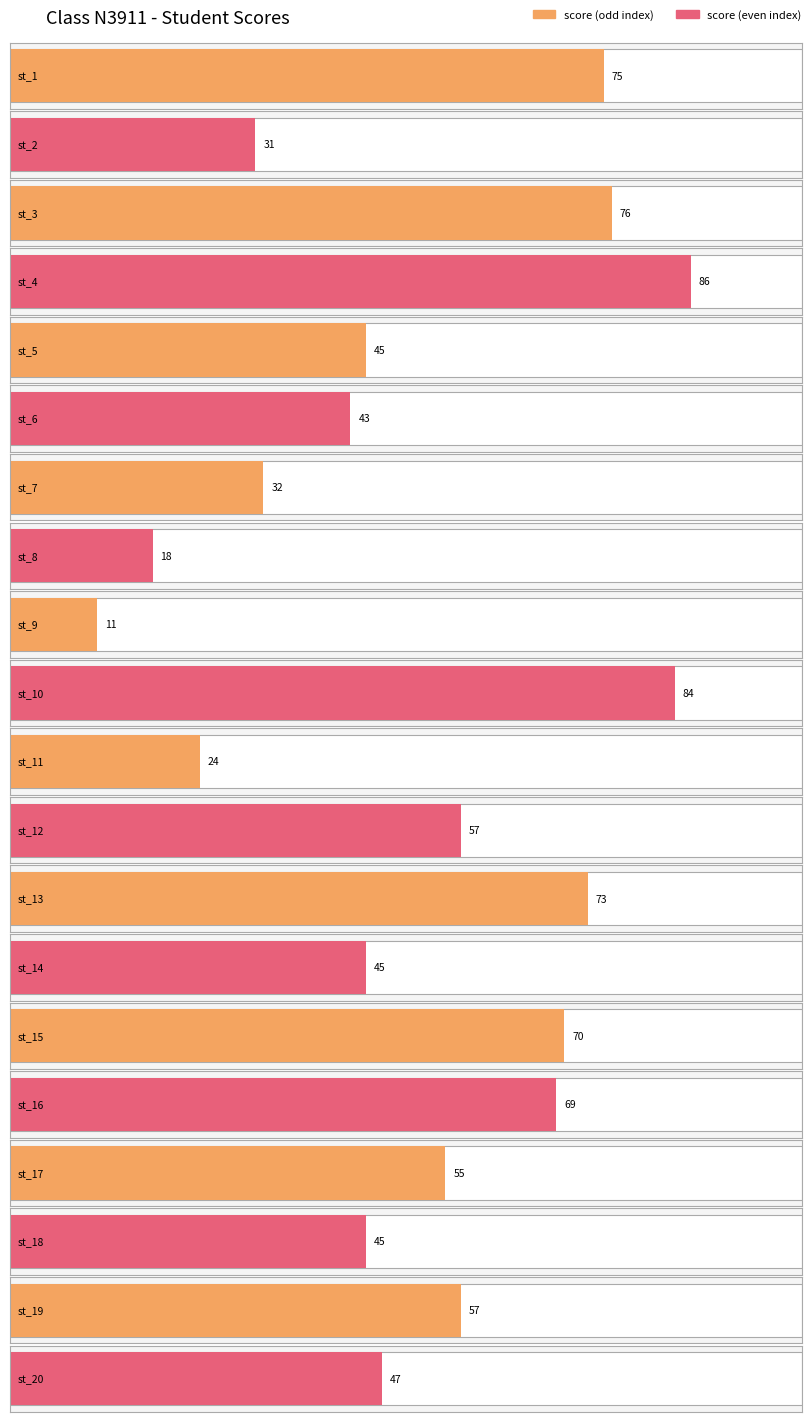

Count the number of values greater than 55.

9